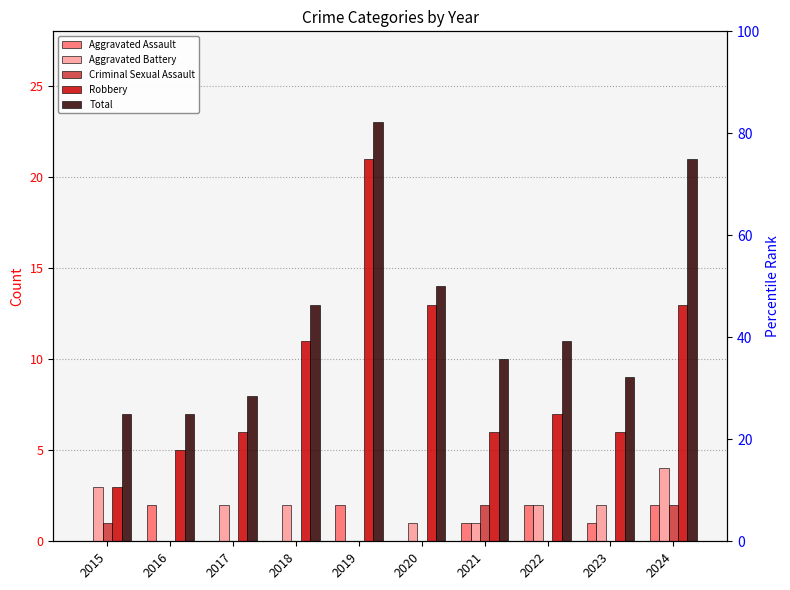

Which series changed the most between 2015 and 2022?

Robbery